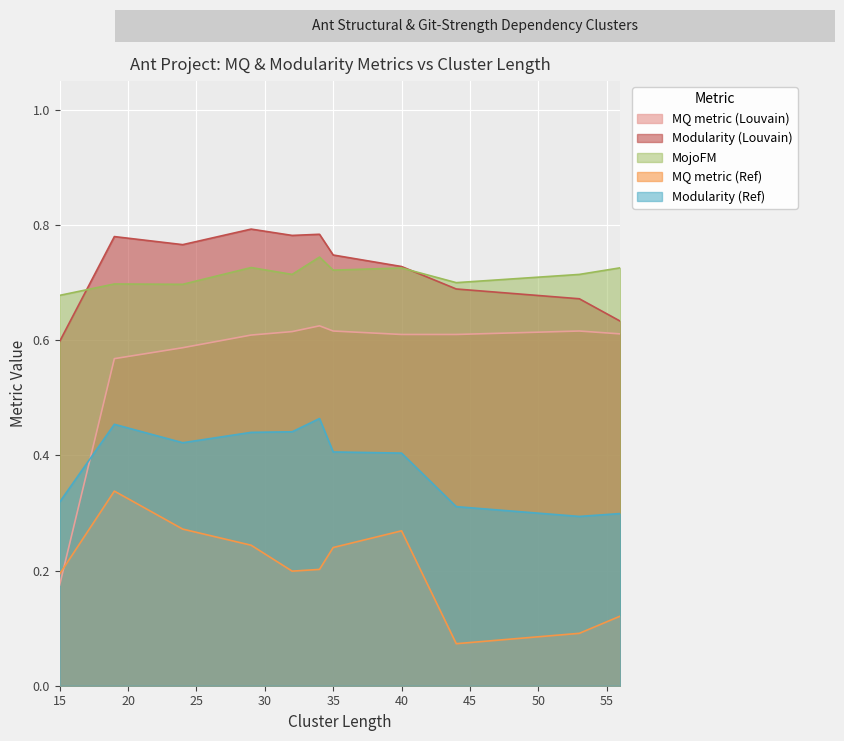

Which series changed the most between 15 and 40?

MQ metric (Louvain)